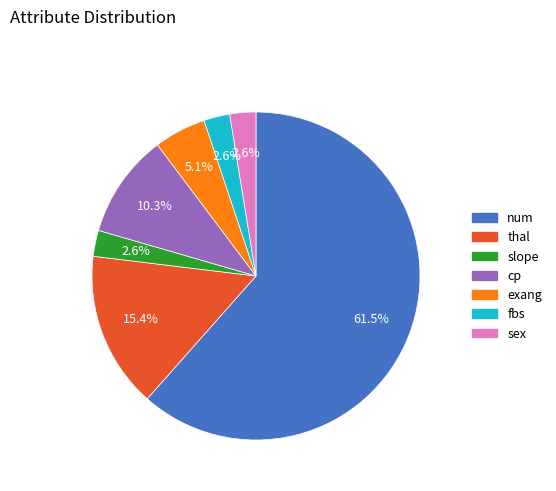

Combined, do thal and fbs account for over 50%?

No